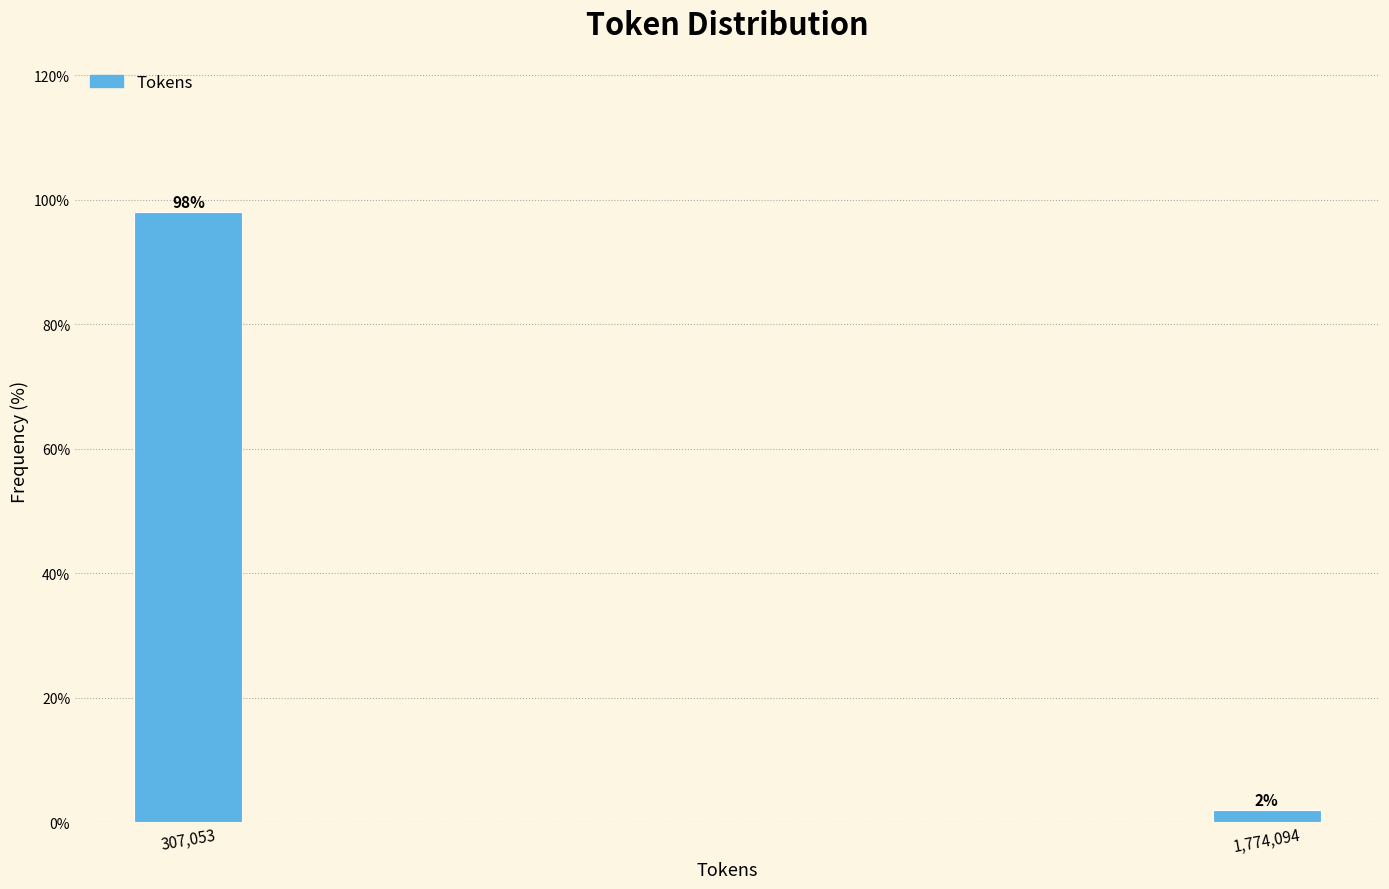

Is it true that the value at 307,053 is 98.1?

True